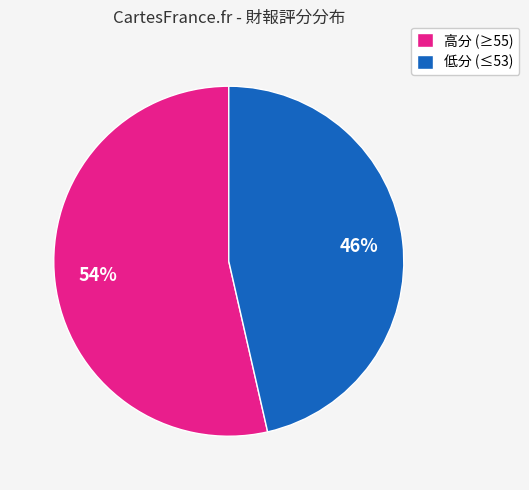

To the nearest percent, what is the average slice percentage?

50%